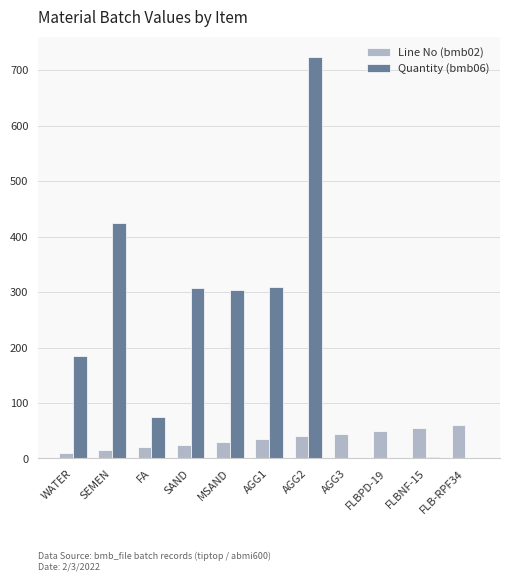

At which category is the sum across all series the highest?

AGG2